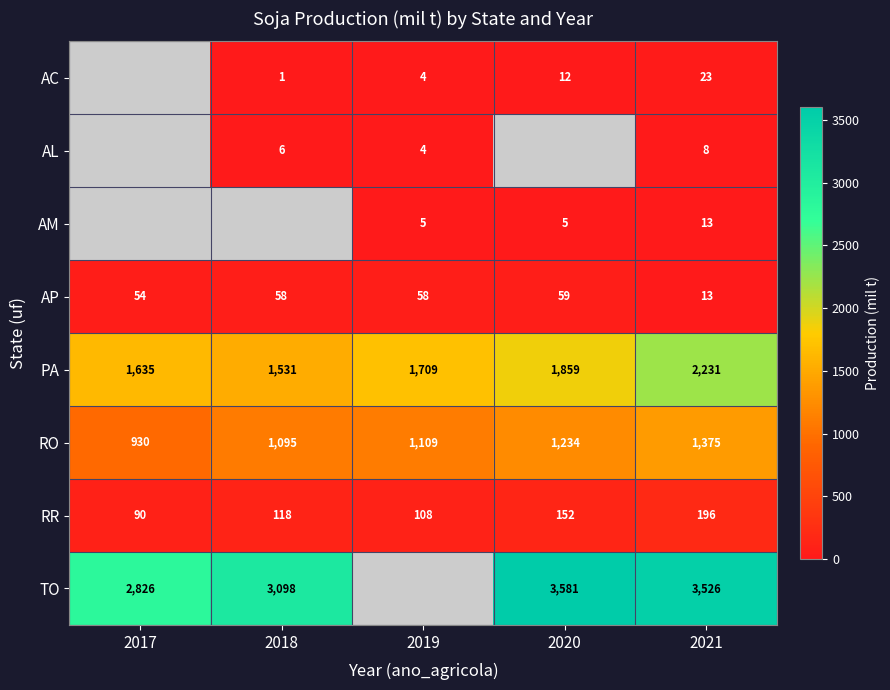

Is the value of AM at 2019 greater than the value of AC at 2020?

No